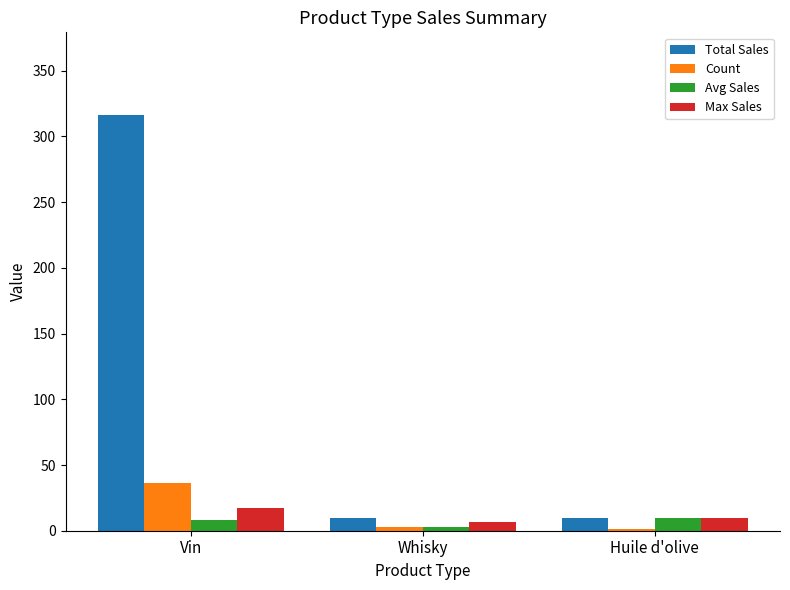

At which category is the sum across all series the highest?

Vin